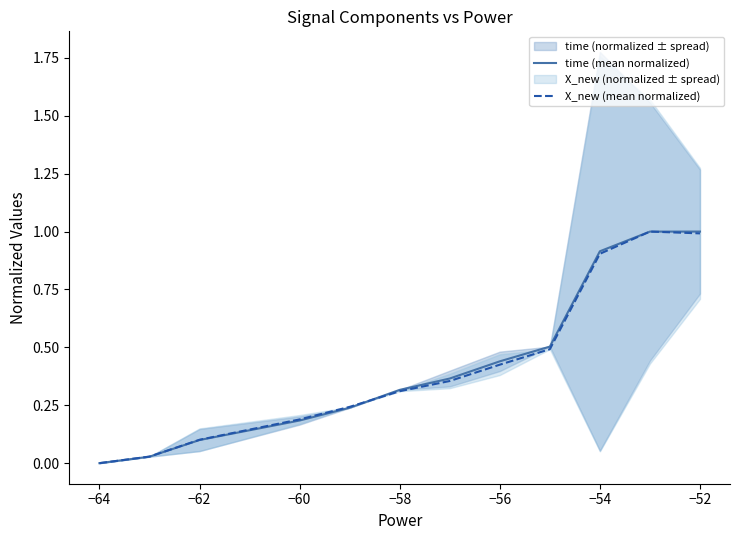

What is the difference between the maximum and minimum values in the time (mean normalized) series?

1.0